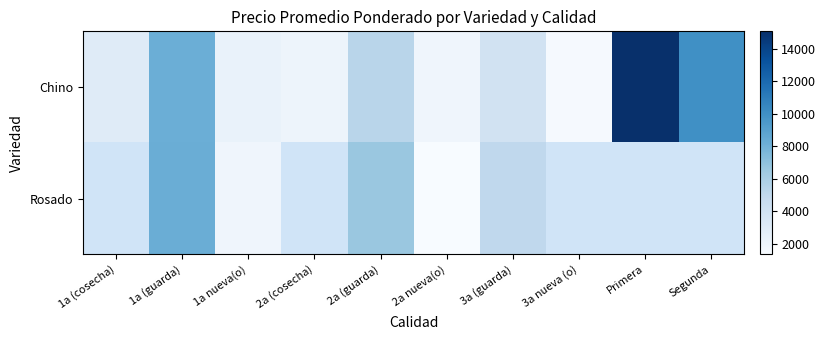

Which label corresponds to the largest value in the chart?

Primera